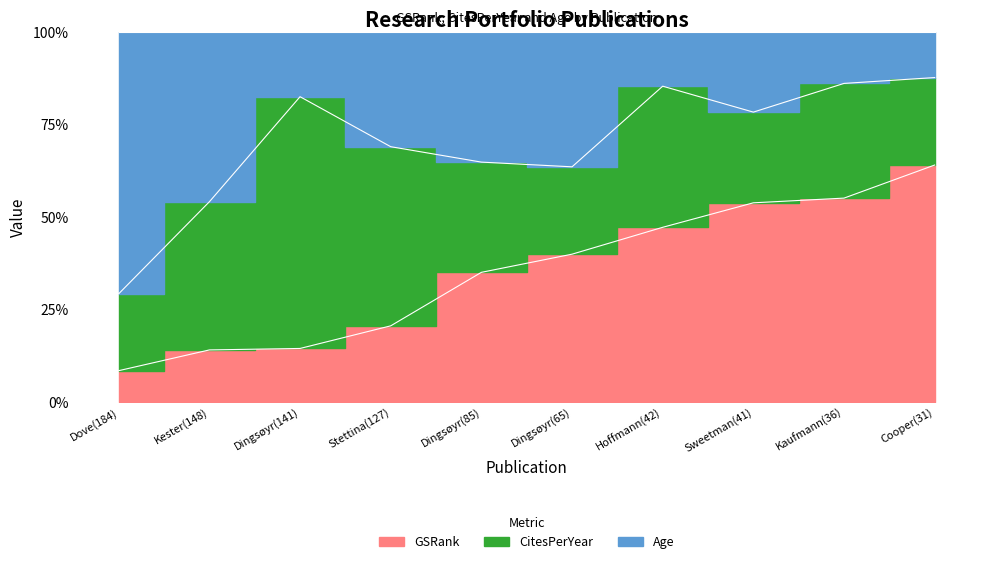

What is the value of the GSRank point at the 8th from the left?

53.9